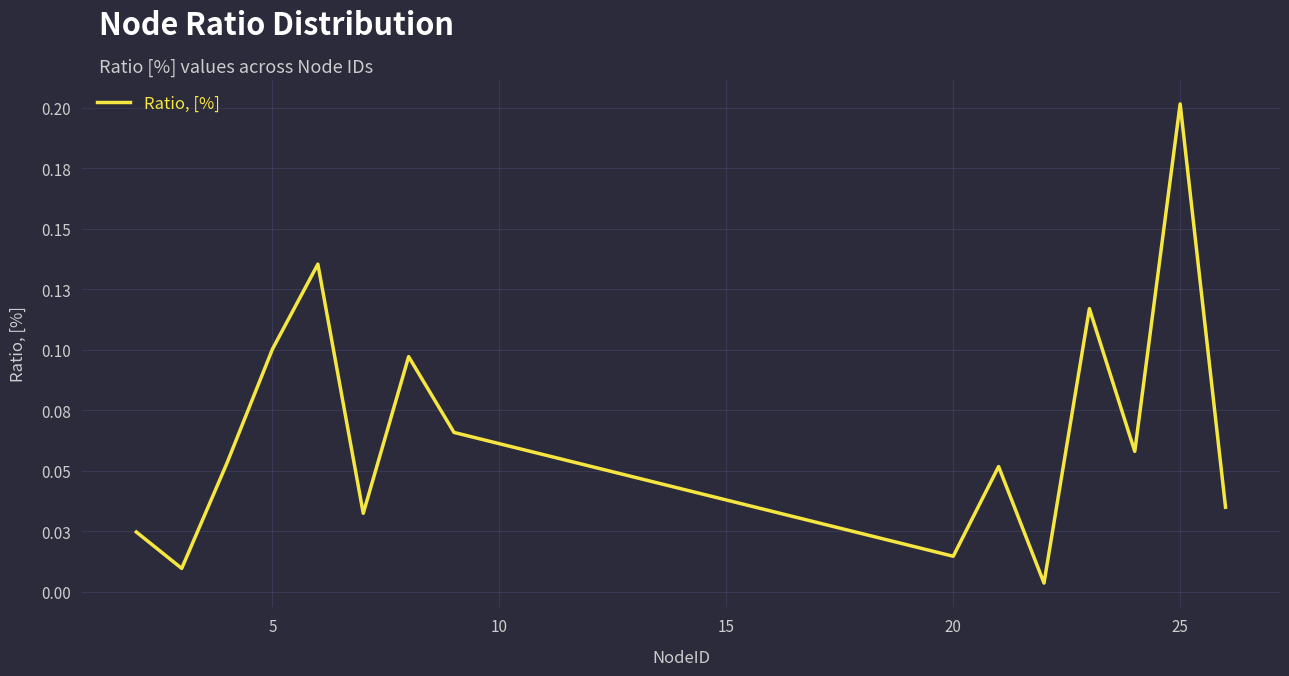

Is this an area chart (filled region under the line)?

No